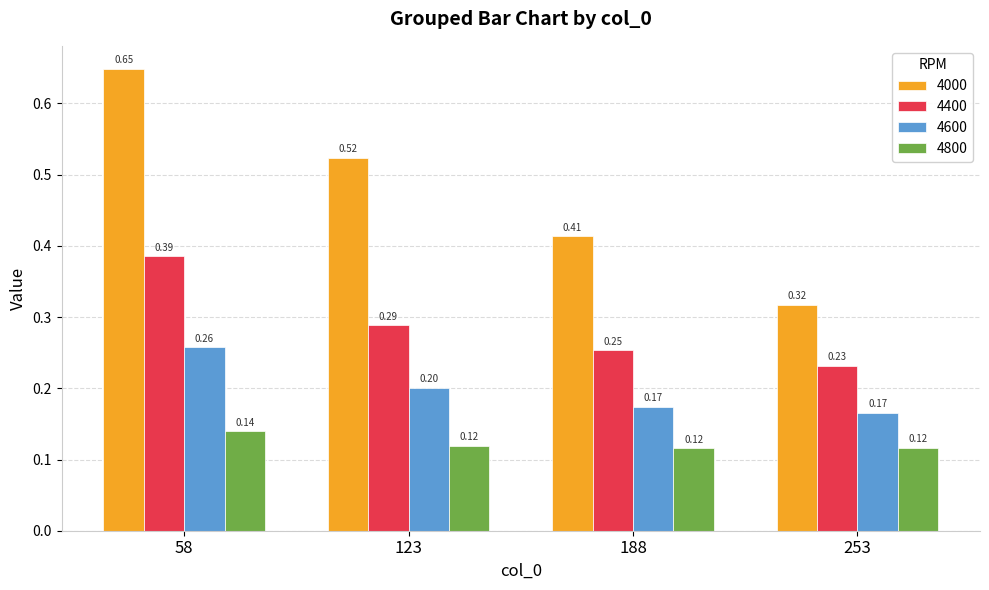

Which category has the lowest value in the 4600 series?

253